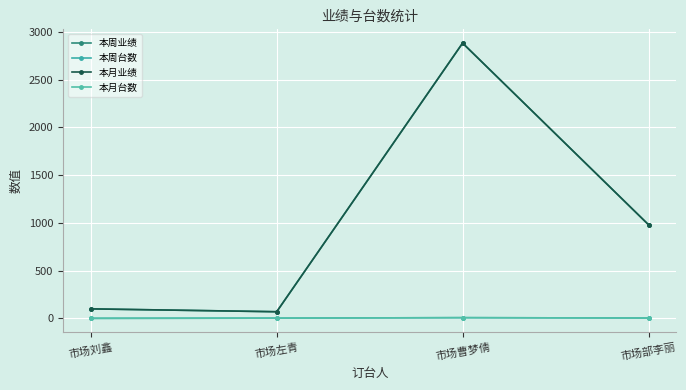

Does the chart have visible grid lines?

Yes